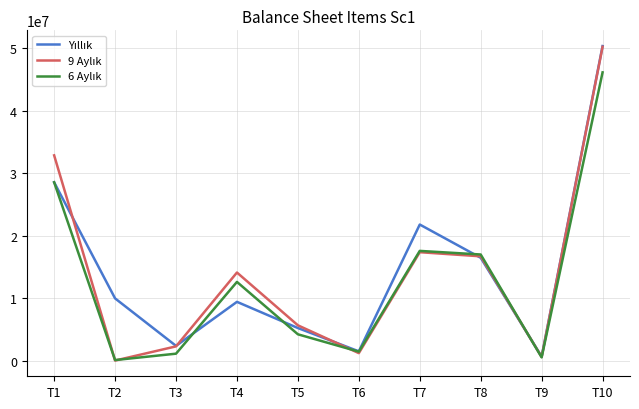

Which category has the highest value across all series?

T10